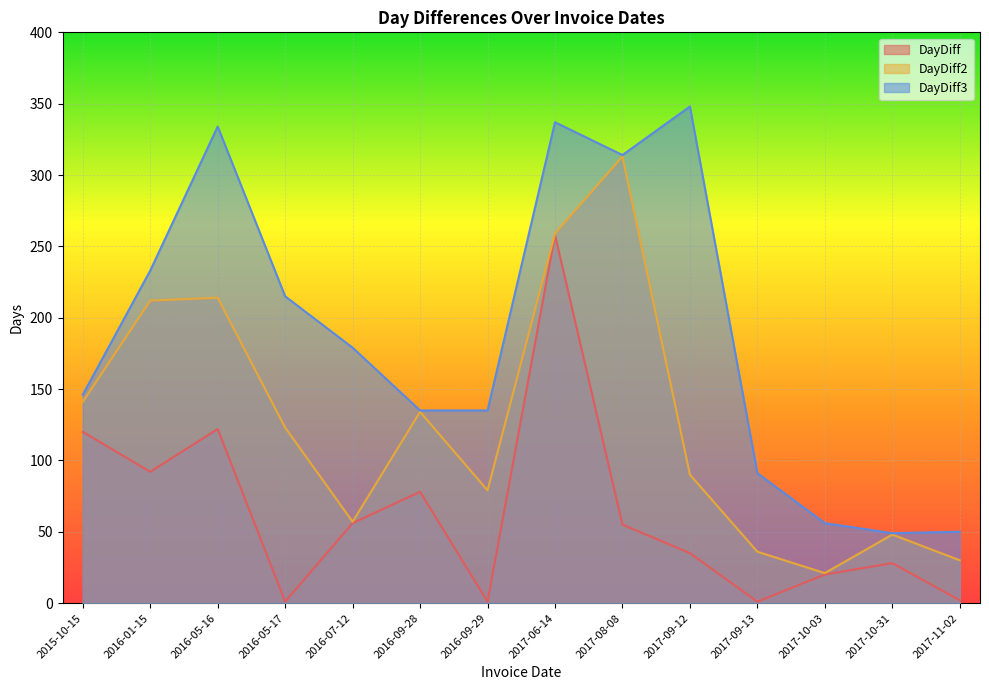

How many values in the DayDiff3 series exceed 179?

6